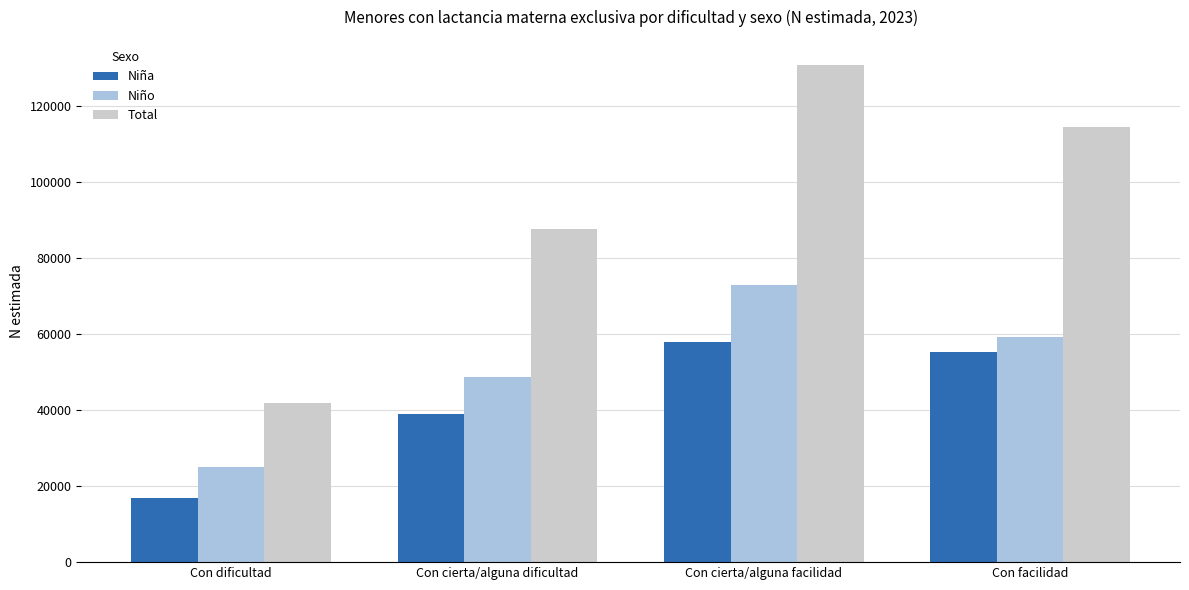

True or false: Niño has a value of 59295 at Con facilidad.

True